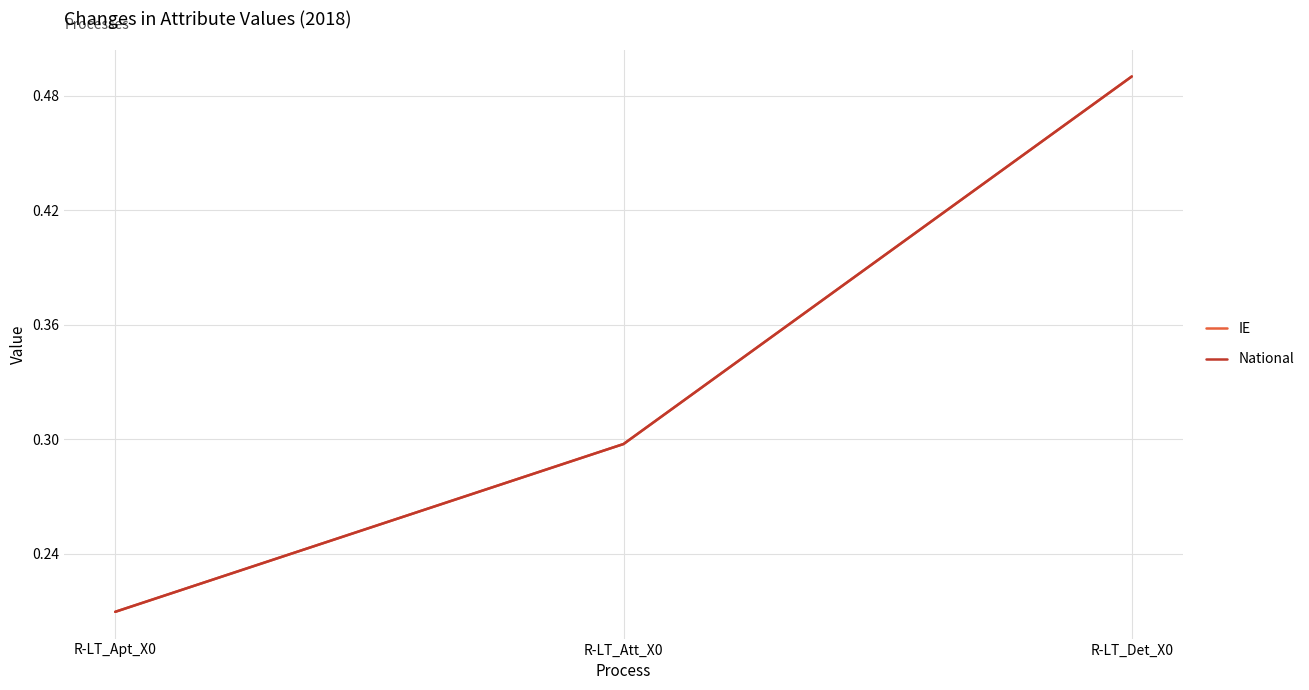

True or false: IE has a value of 0.8 at R-LT_Det_X0.

False